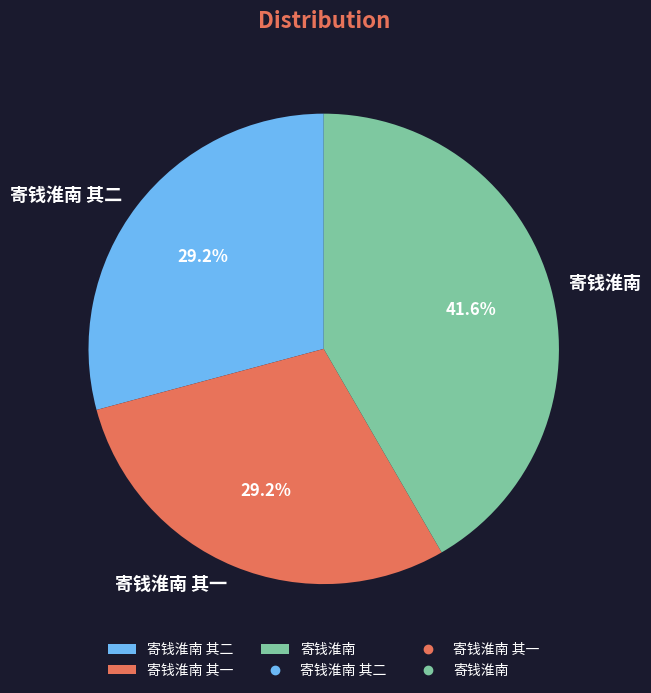

Combined, what portion of the pie is 寄钱淮南 其一 and 寄钱淮南?

70.8%